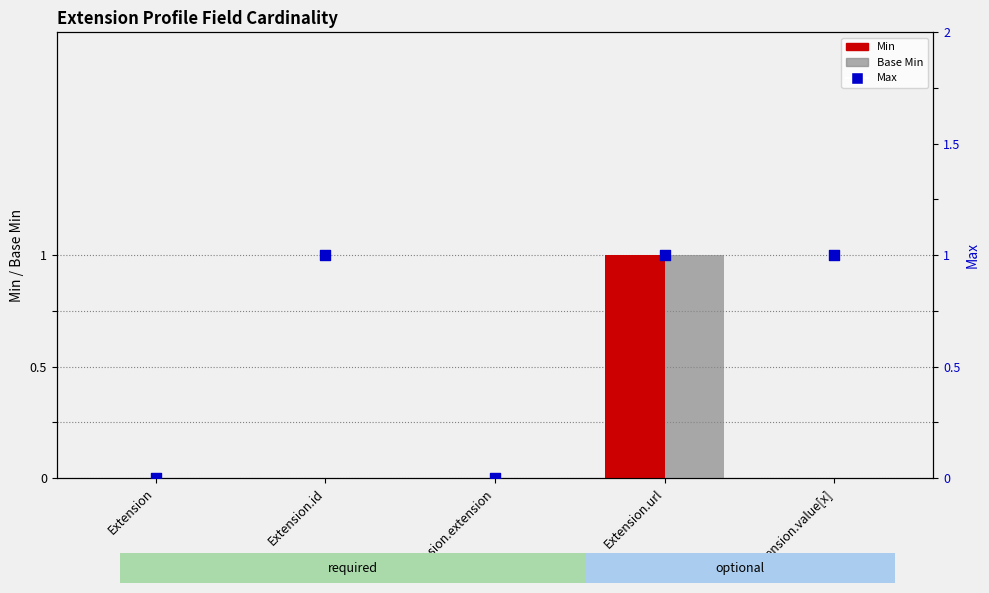

At how many categories does at least one series exceed 0?

3